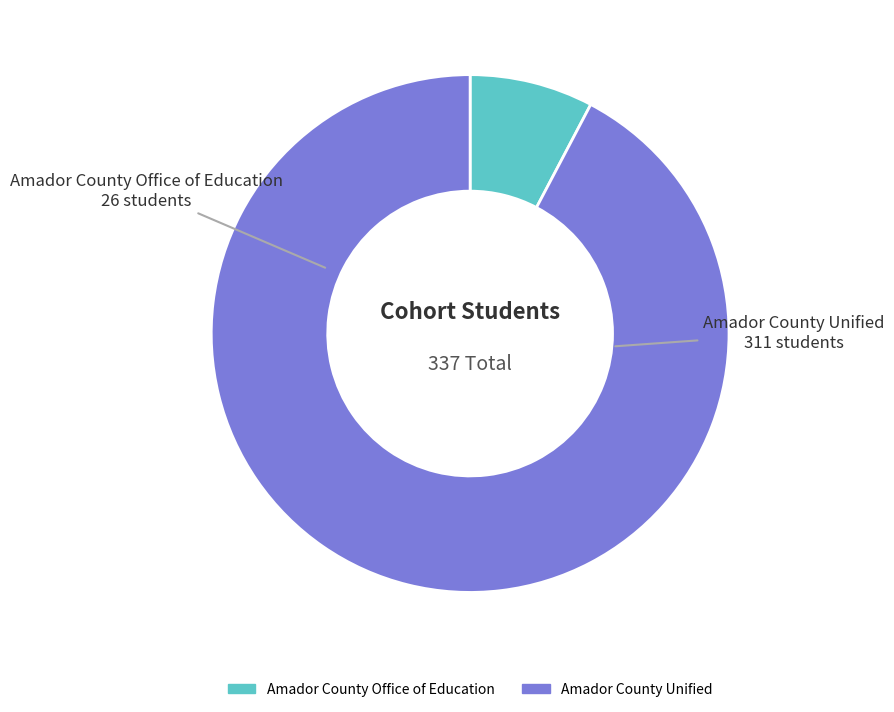

What is the majority slice?

Amador County Unified